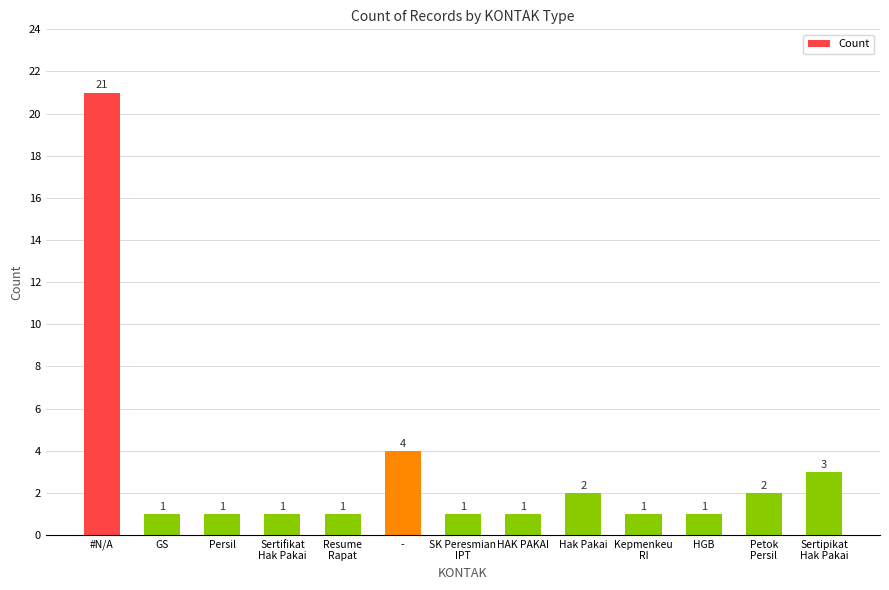

What is the minimum value shown in the chart?

1